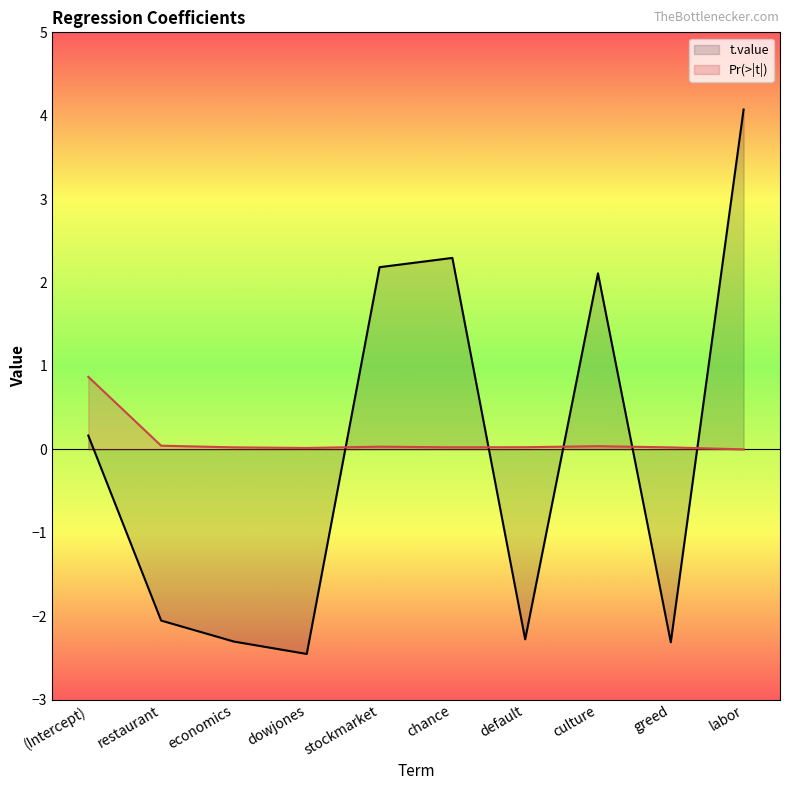

How many data points in t.value are less than 0?

5